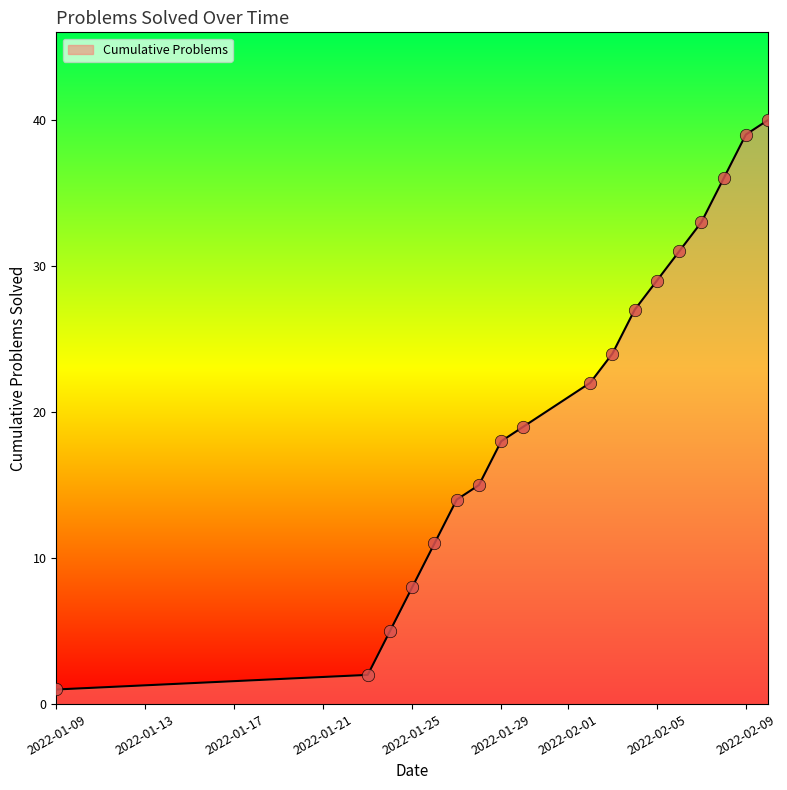

What is the maximum value shown in the chart?

40